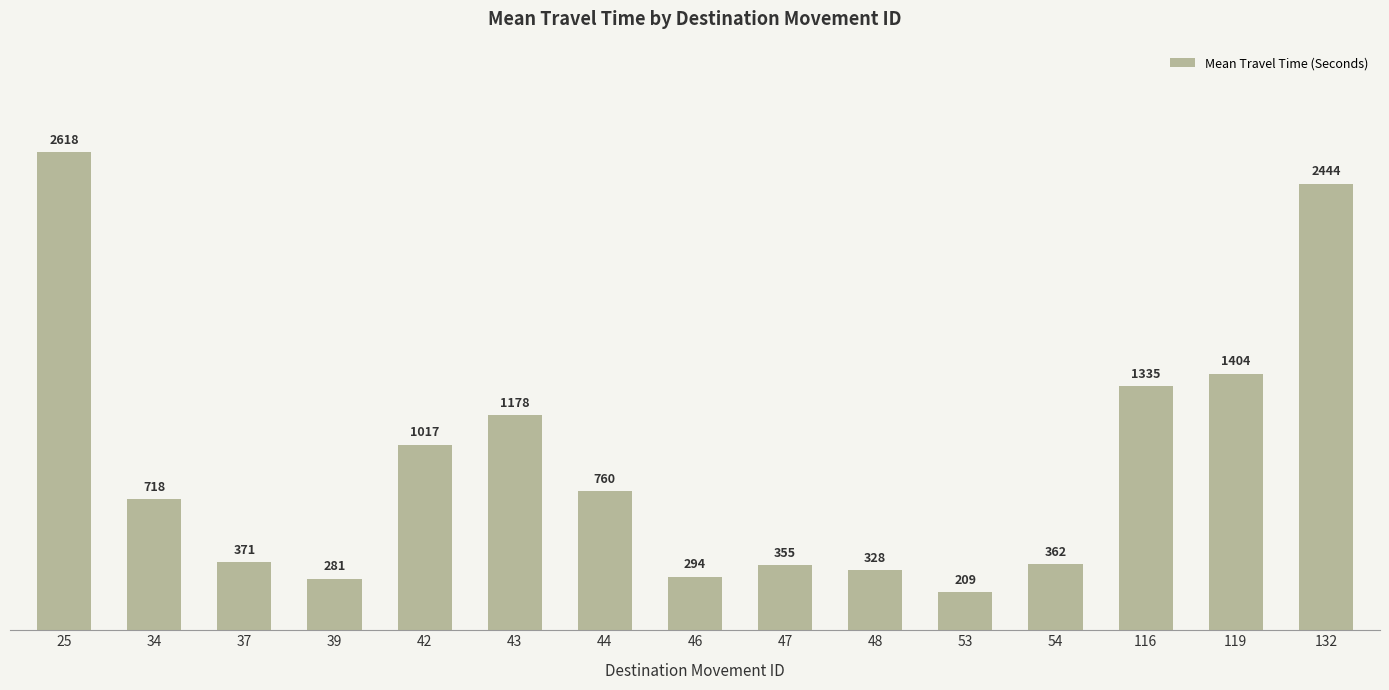

What is the greatest value displayed?

2618